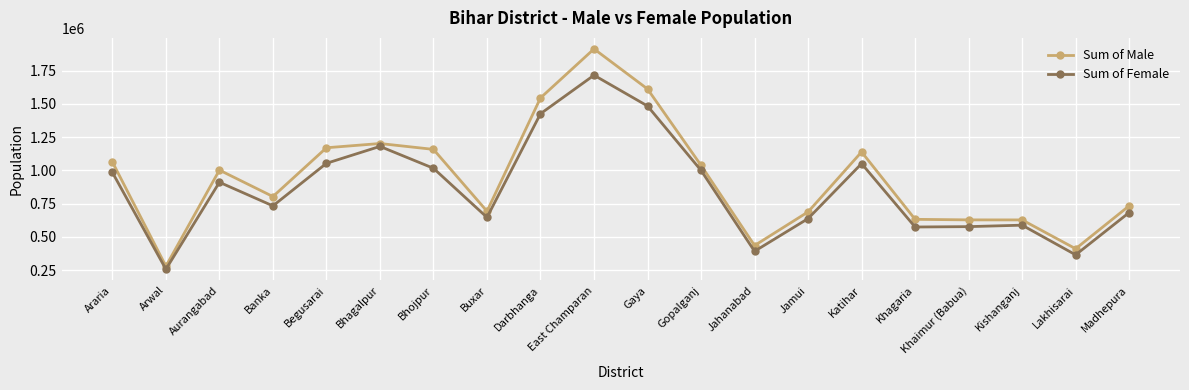

What is the lowest value of the Sum of Female series?

257692